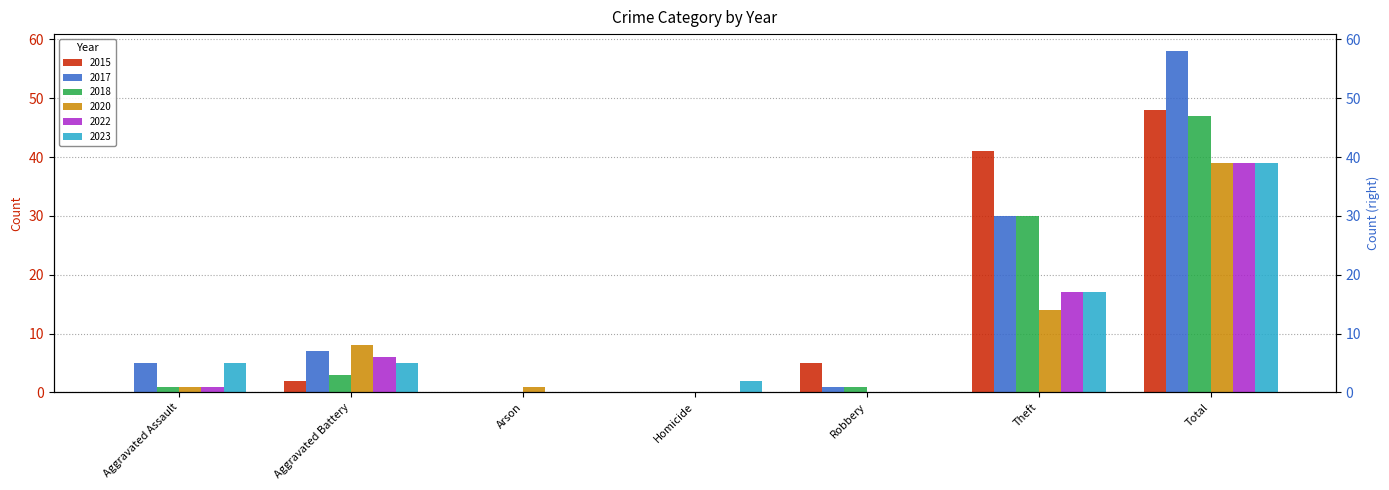

How many distinct data groups are displayed?

6